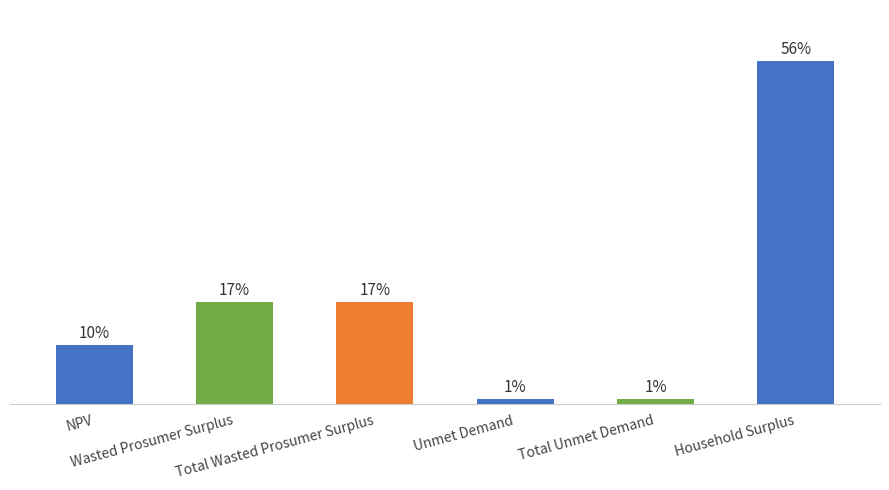

Are the bars horizontal?

No